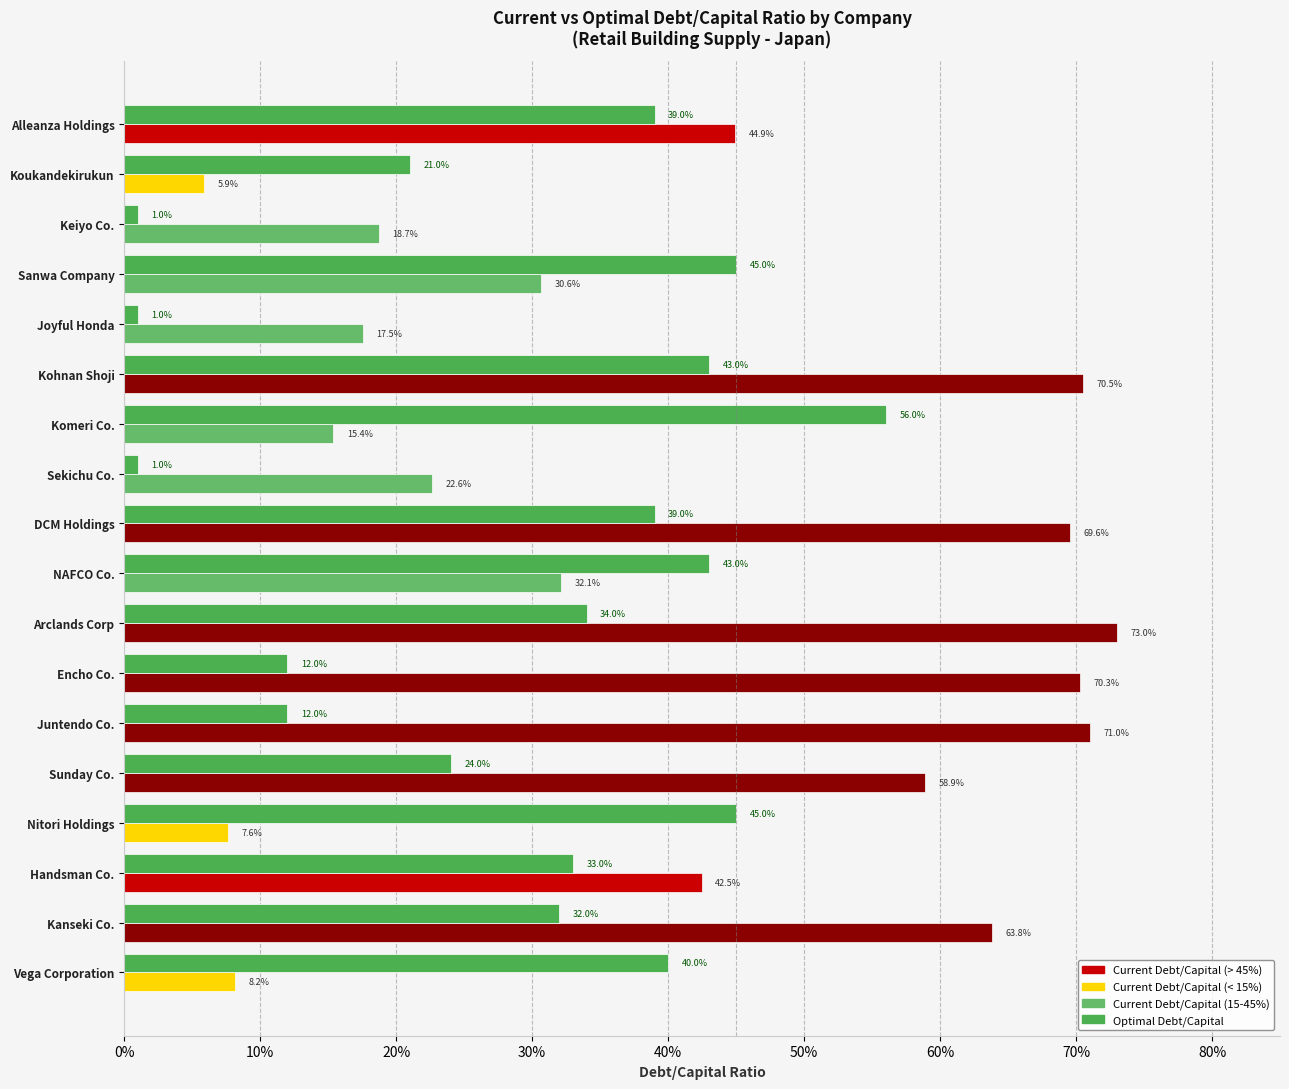

Reading left to right, list all the values displayed in this chart.

Current Debt/Capital: 0.4	0.1	0.2	0.3	0.2	0.7	0.2	0.2	0.7	0.3	0.7	0.7	0.7	0.6	0.1	0.4	0.6	0.1
Optimal Debt/Capital: 0.4	0.2	0.0	0.5	0.0	0.4	0.6	0.0	0.4	0.4	0.3	0.1	0.1	0.2	0.5	0.3	0.3	0.4